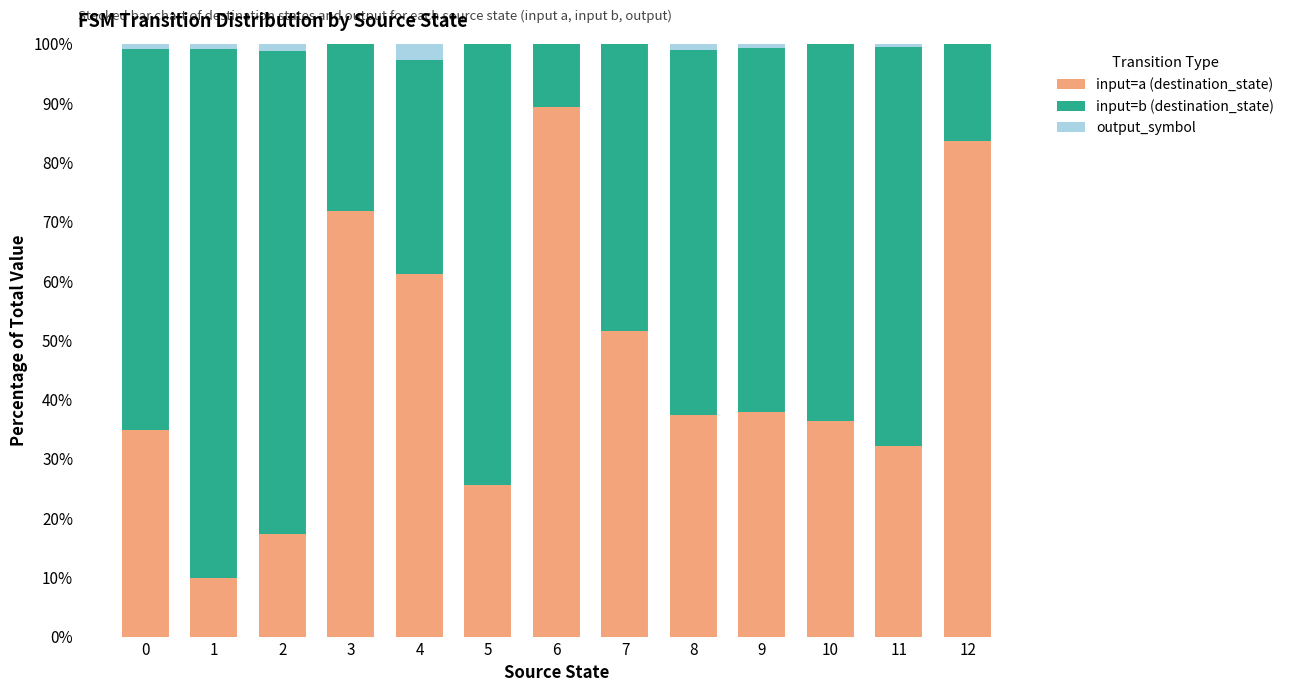

The input=a (destination_state) series shows 9.8 at 1. True or false?

True